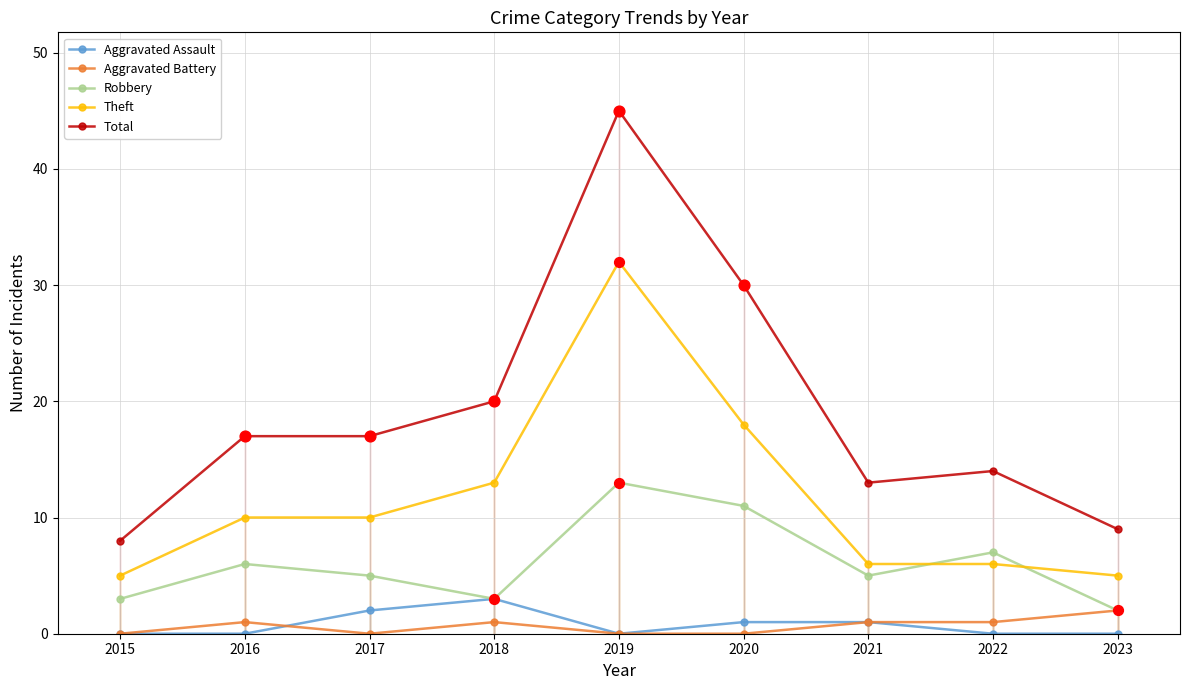

Which series has the largest range (max minus min)?

Total